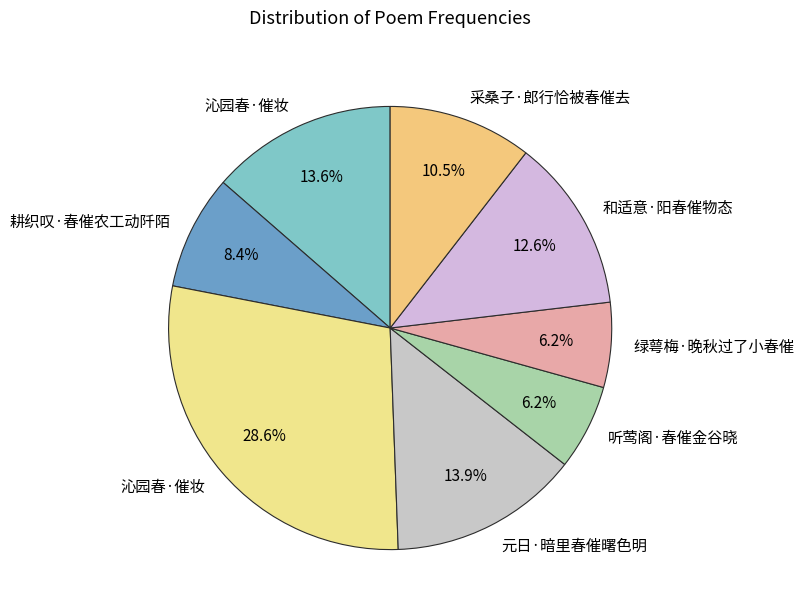

Count the number of slices in the pie.

8